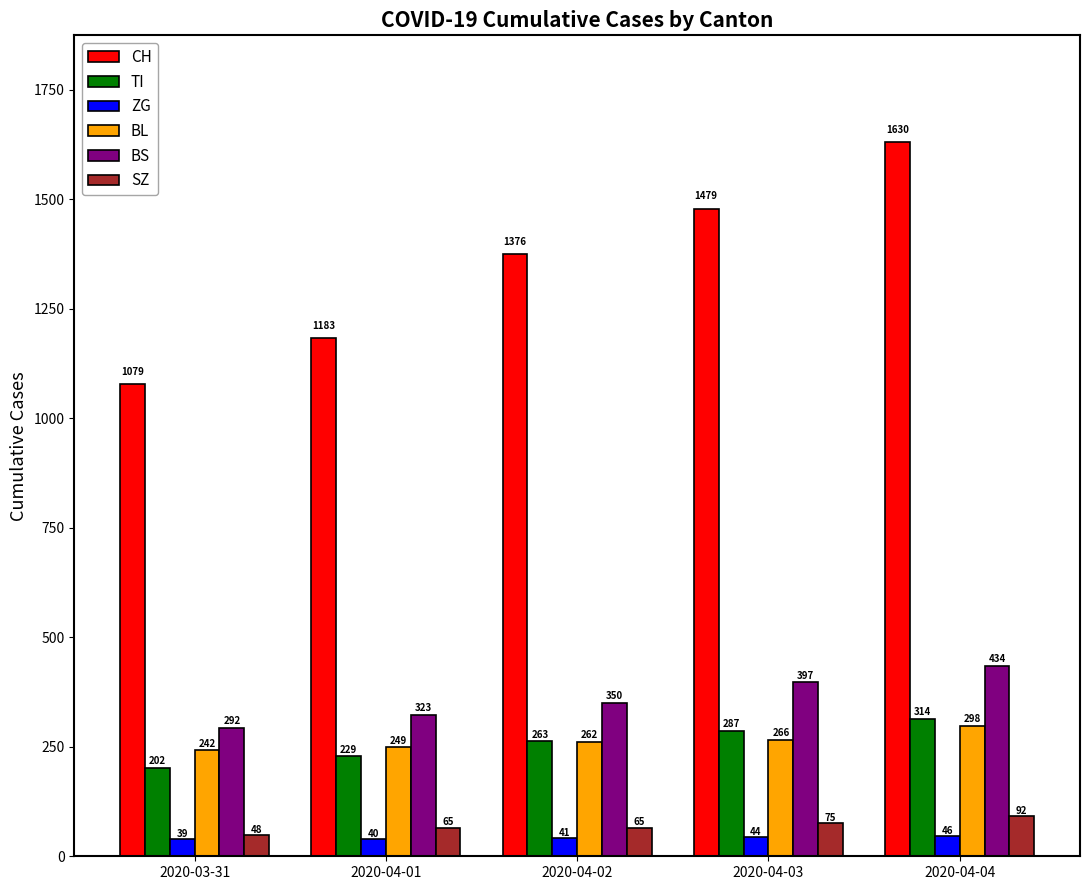

What is the total value across all series at 2020-04-04?

2814